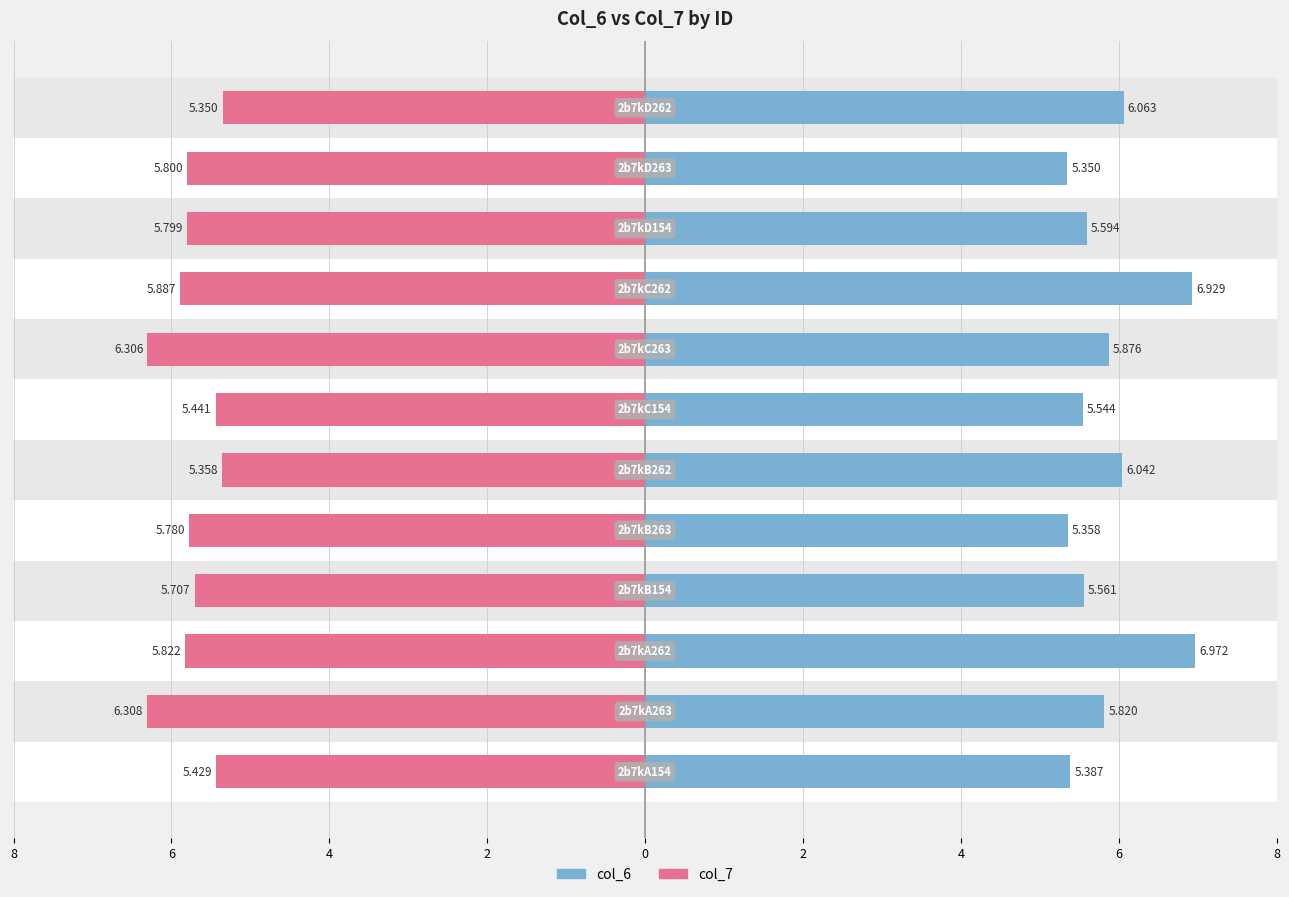

Which series has the largest total across all categories?

col_6